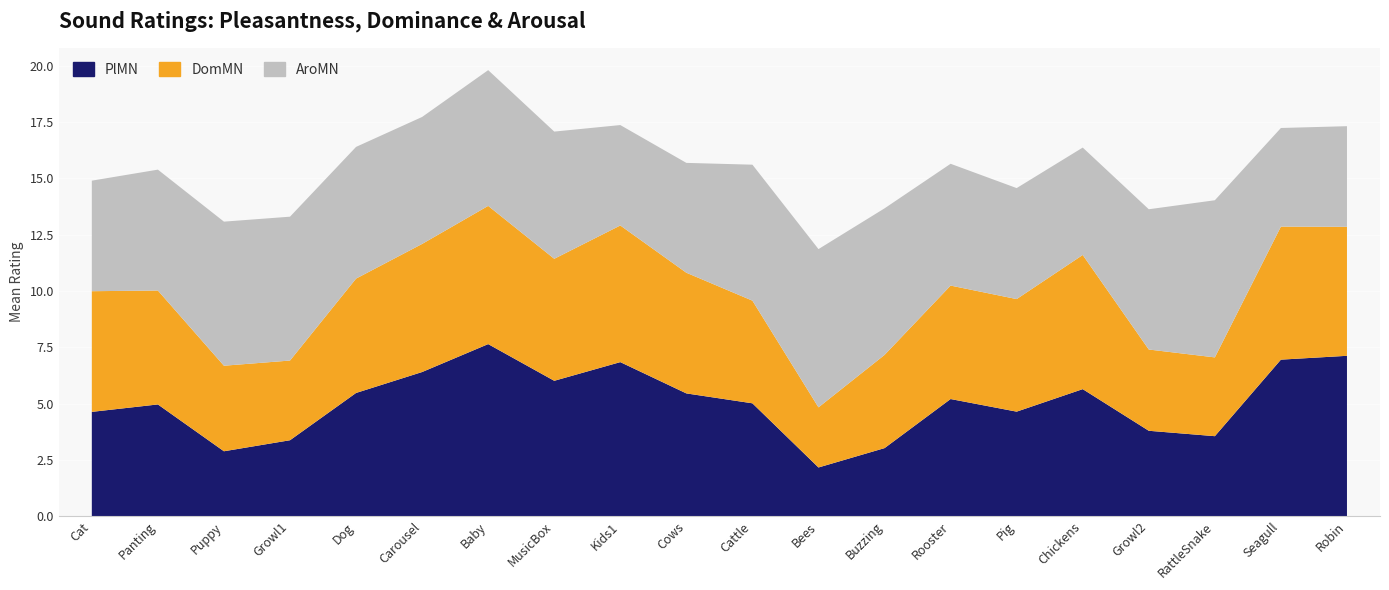

Reading left to right, transcribe all the data shown in this chart.

PlMN: 4.6	5.0	2.9	3.4	5.5	6.4	7.6	6.0	6.8	5.5	5.0	2.2	3.0	5.2	4.6	5.6	3.8	3.5	7.0	7.1
DomMN: 5.4	5.1	3.8	3.5	5.1	5.7	6.1	5.4	6.1	5.4	4.6	2.7	4.1	5.0	5.0	6.0	3.6	3.5	5.9	5.7
AroMN: 4.9	5.4	6.4	6.4	5.8	5.6	6.0	5.7	4.5	4.9	6.0	7.0	6.5	5.4	4.9	4.8	6.2	7.0	4.4	4.5